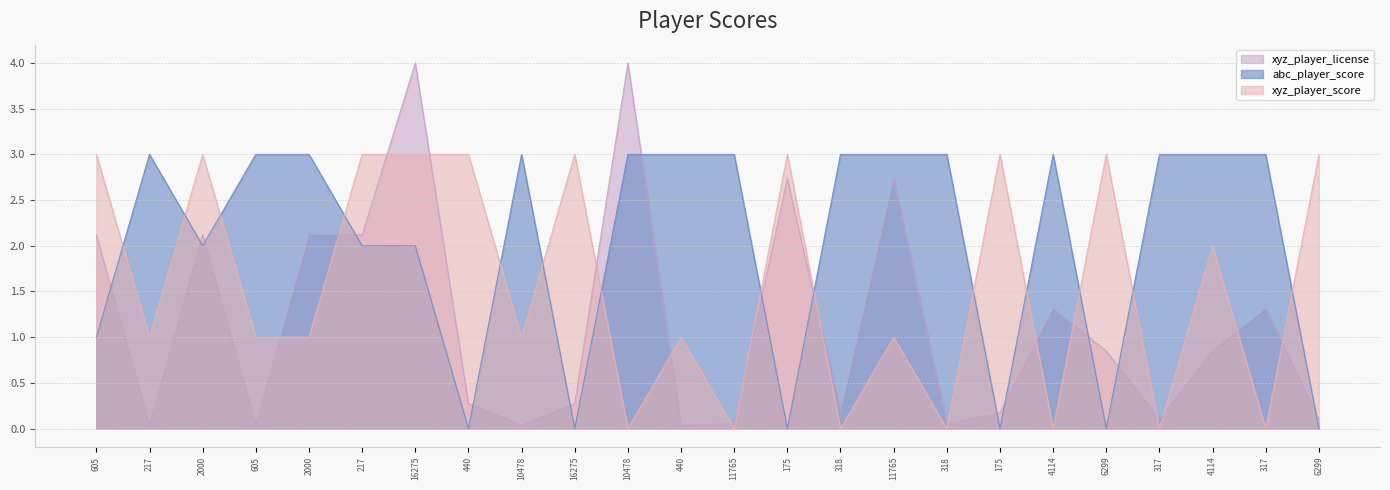

What is the total value across all series at 2000?

7.1